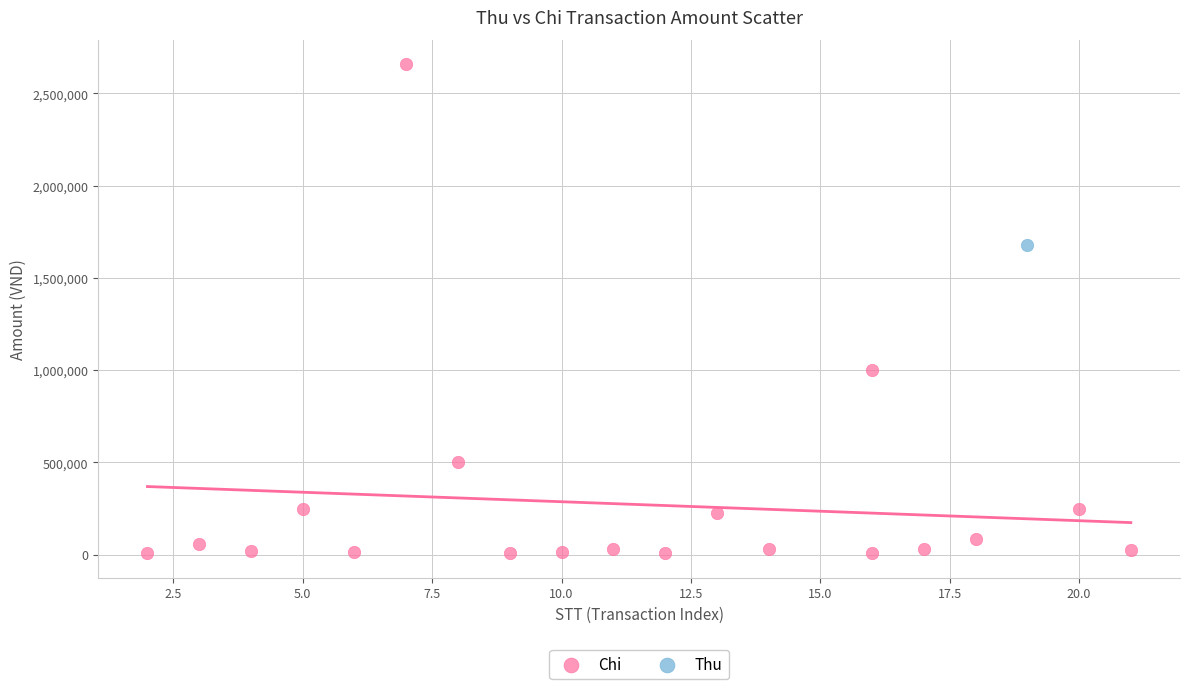

What are all the series names shown in the legend?

Chi, Thu